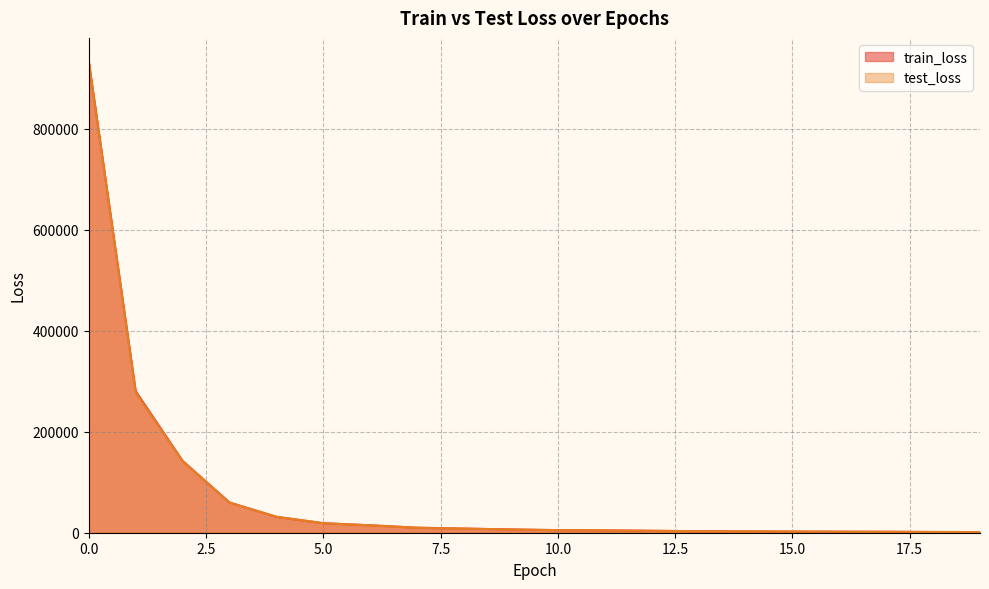

Where do train_loss and test_loss first cross each other?

3 and 4